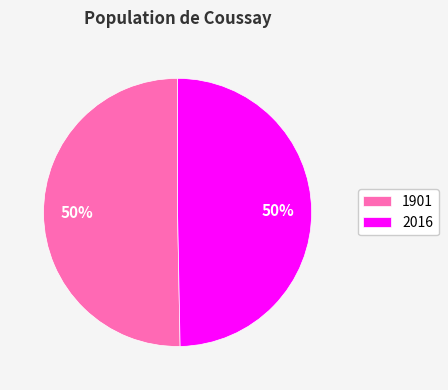

Do 2016 and 1901 together represent more than half of the pie?

Yes